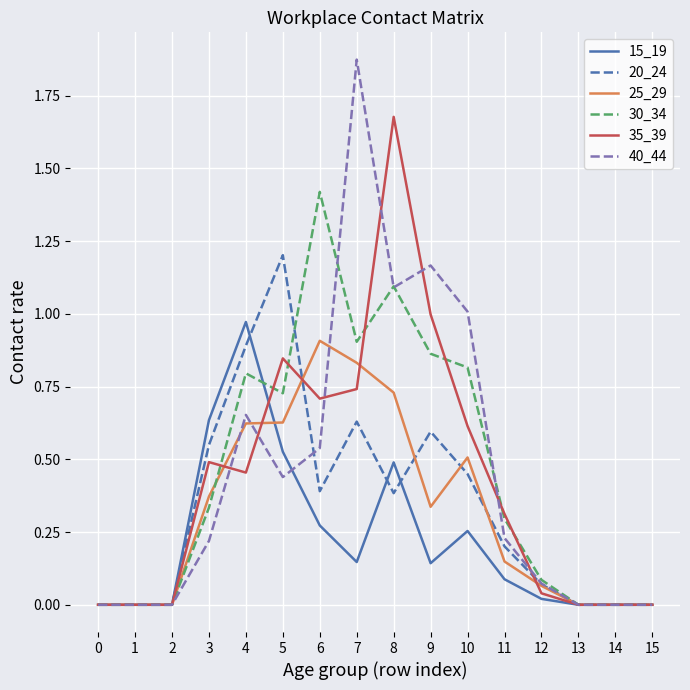

Is it true that 15_19 equals 0.0 at 2?

True